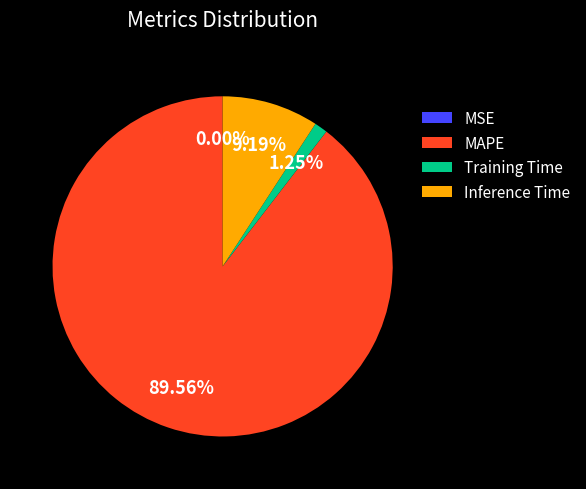

Is the sum of Training Time and Inference Time greater than half?

No